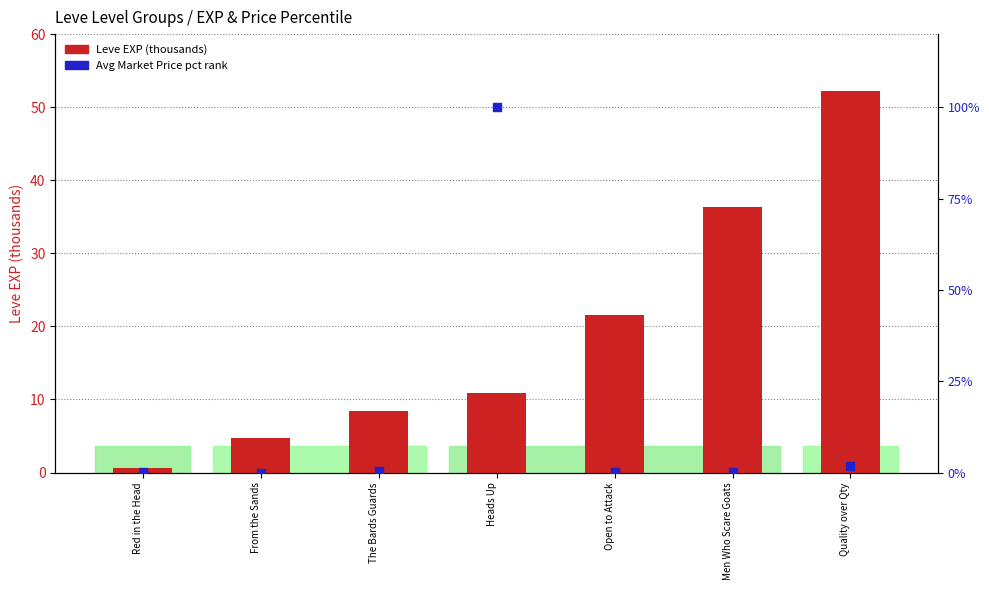

At which category is the sum across all series the highest?

Heads Up